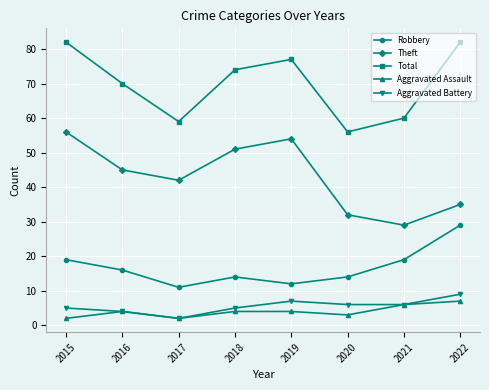

Reading left to right, extract all data points from this chart.

Robbery: 2015=19	2016=16	2017=11	2018=14	2019=12	2020=14	2021=19	2022=29
Theft: 2015=56	2016=45	2017=42	2018=51	2019=54	2020=32	2021=29	2022=35
Total: 2015=82	2016=70	2017=59	2018=74	2019=77	2020=56	2021=60	2022=82
Aggravated Assault: 2015=2	2016=4	2017=2	2018=4	2019=4	2020=3	2021=6	2022=7
Aggravated Battery: 2015=5	2016=4	2017=2	2018=5	2019=7	2020=6	2021=6	2022=9